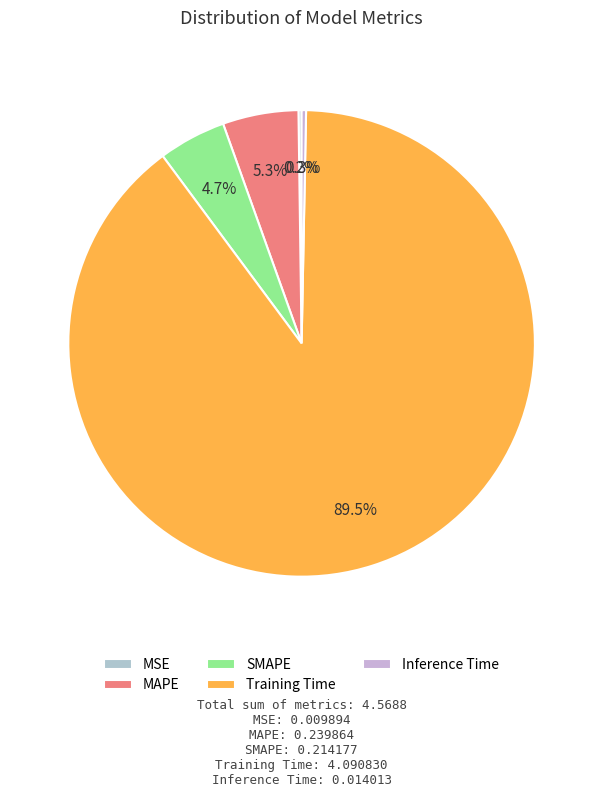

How many slices are in this pie chart?

5